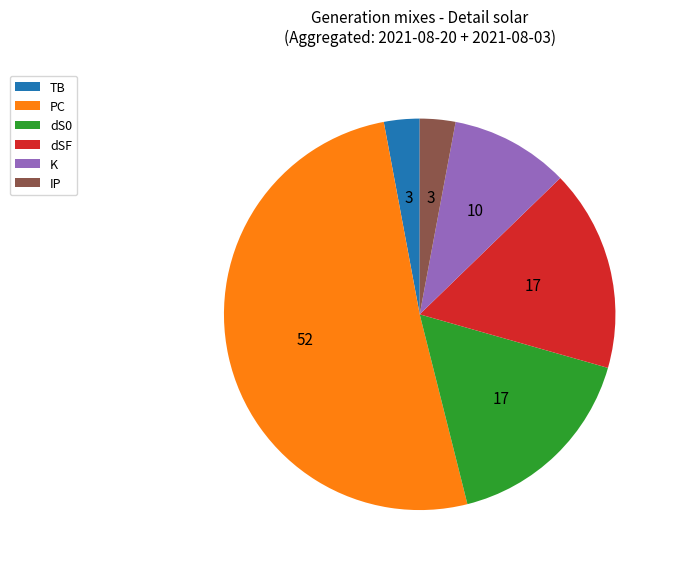

Which slice is the largest?

PC